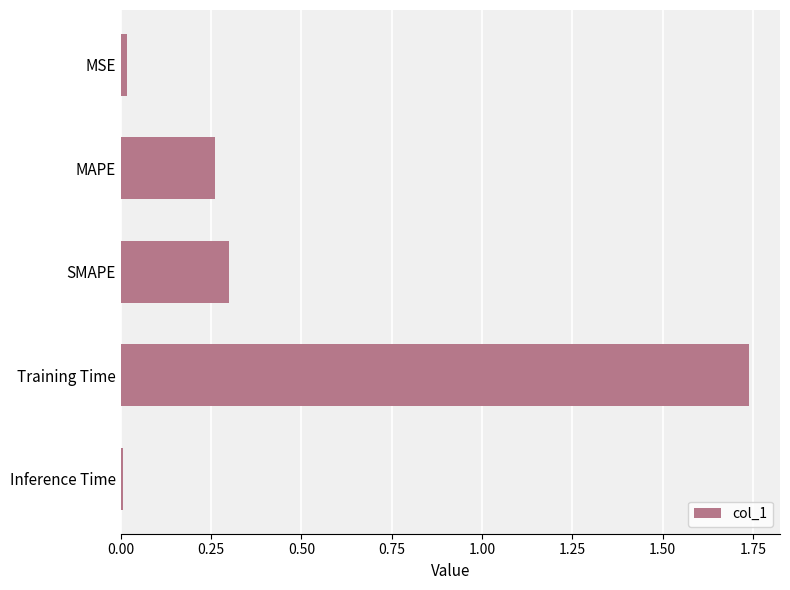

Is it true that the value at MAPE is 0.3?

True